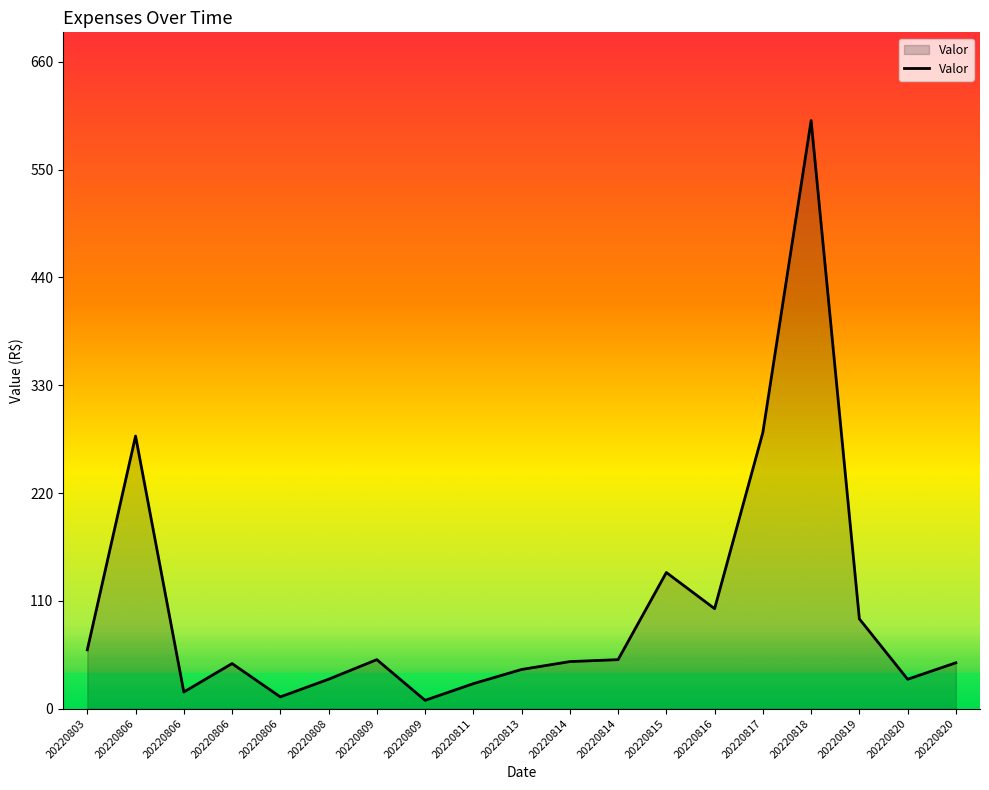

Is it true that the value at 20220815 is 199.1?

False